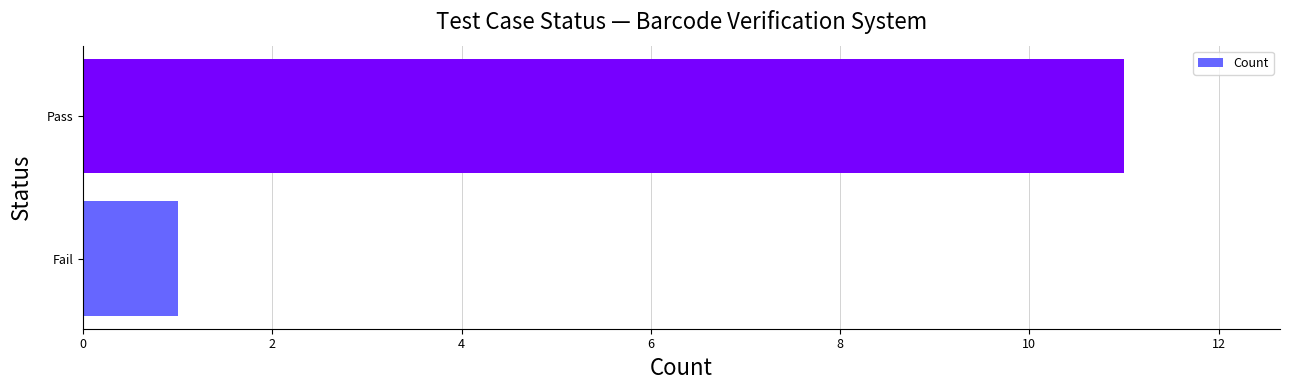

The value at Fail is 0. True or false?

False